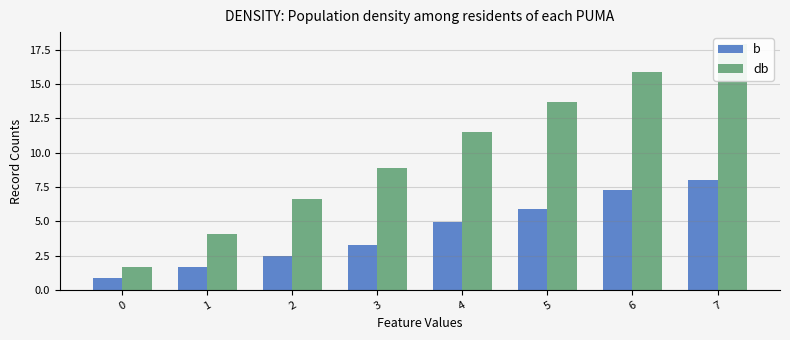

What is the approximate value of b at 0?

0.9